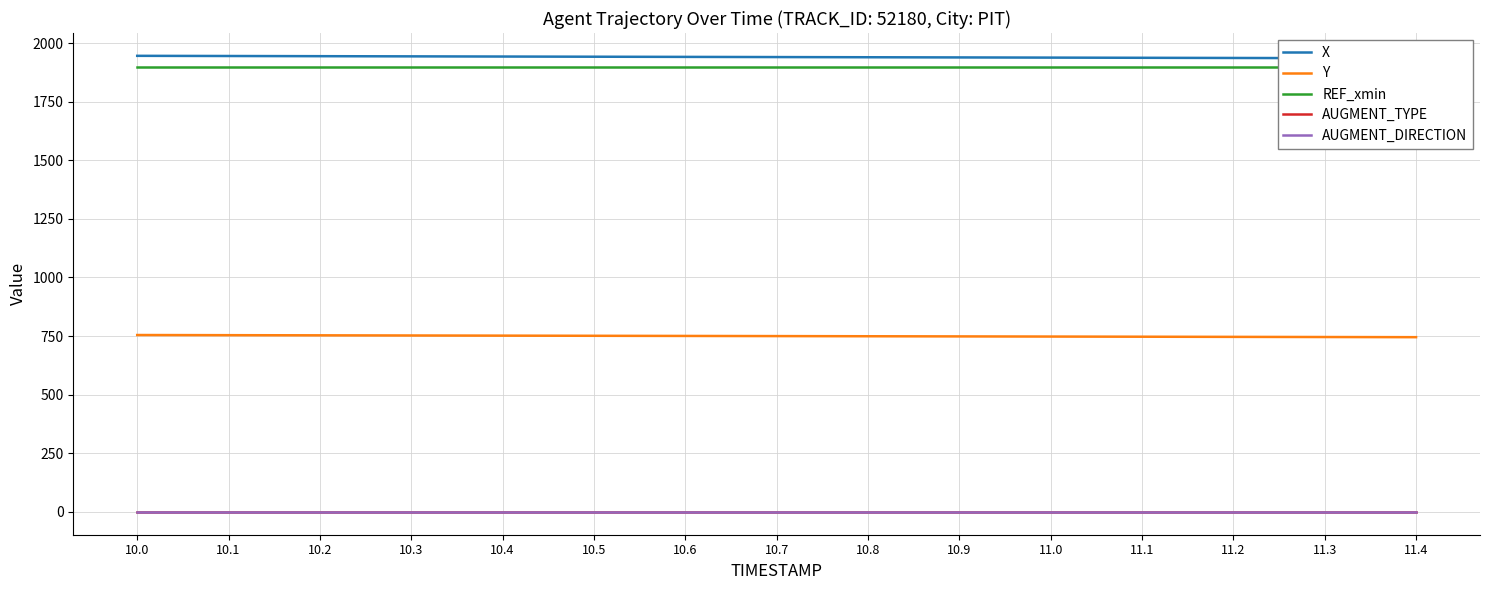

Which series has the largest range (max minus min)?

X